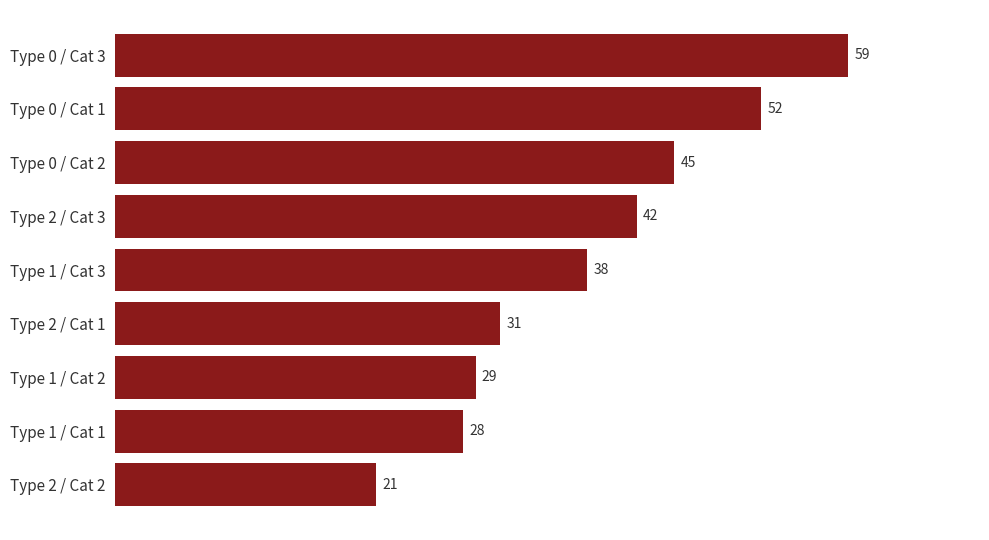

Reading top to bottom, what are all the values shown in this chart?

59	52	45	42	38	31	29	28	21